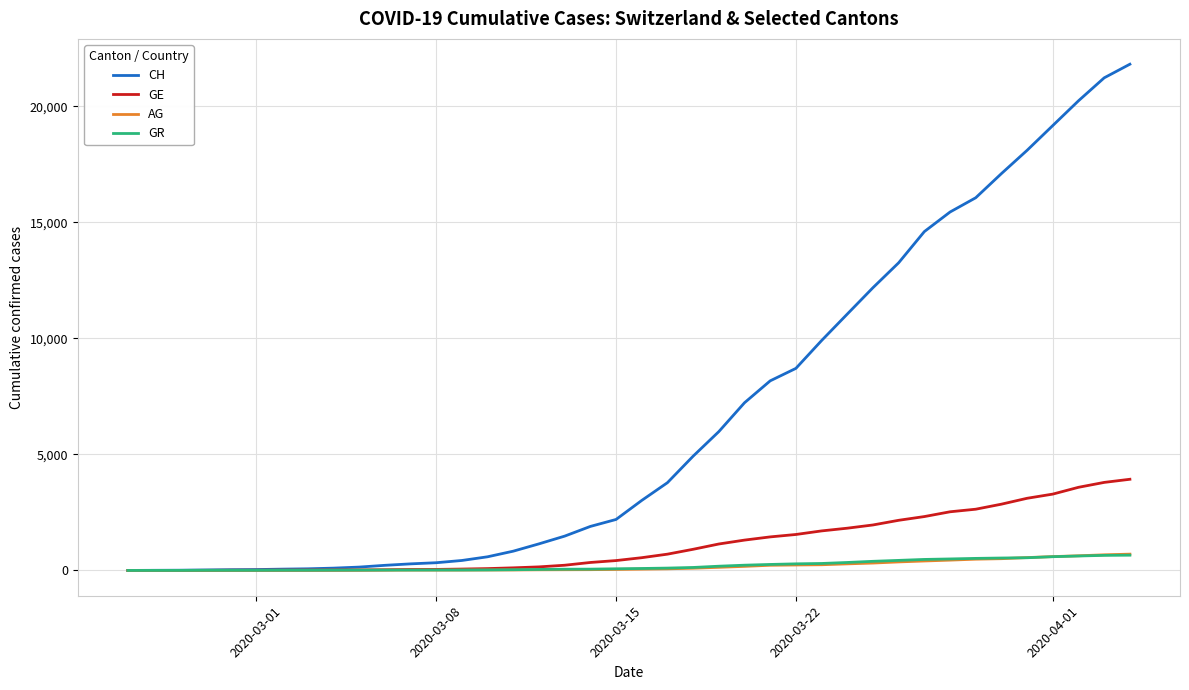

Which series has the widest spread of values?

CH